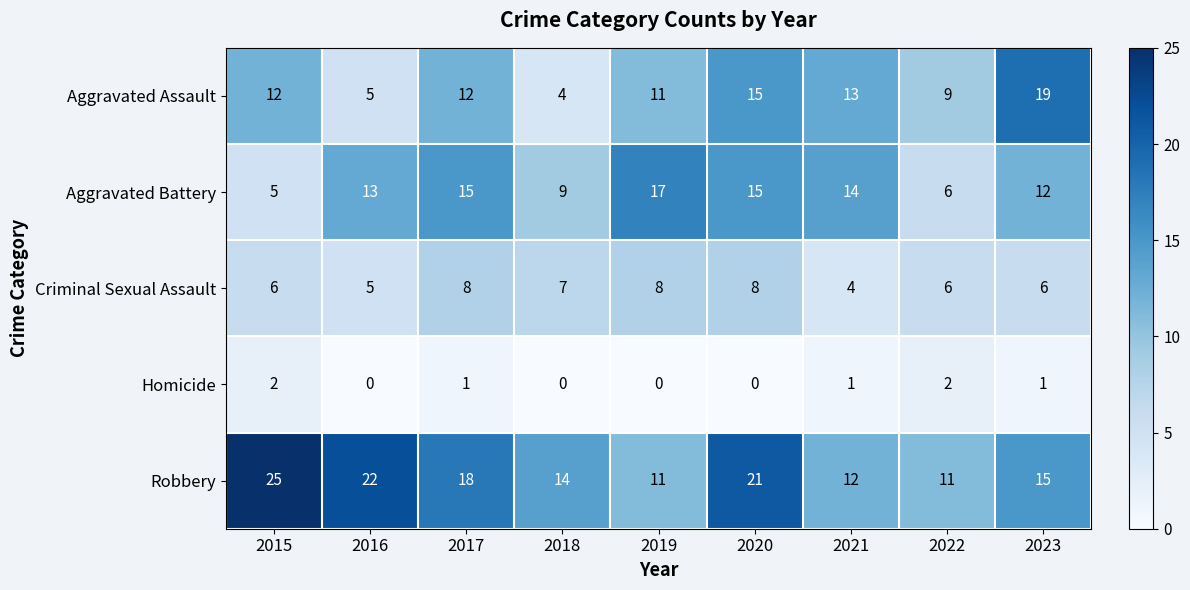

The value of Criminal Sexual Assault at 2020 is 2. True or false?

False